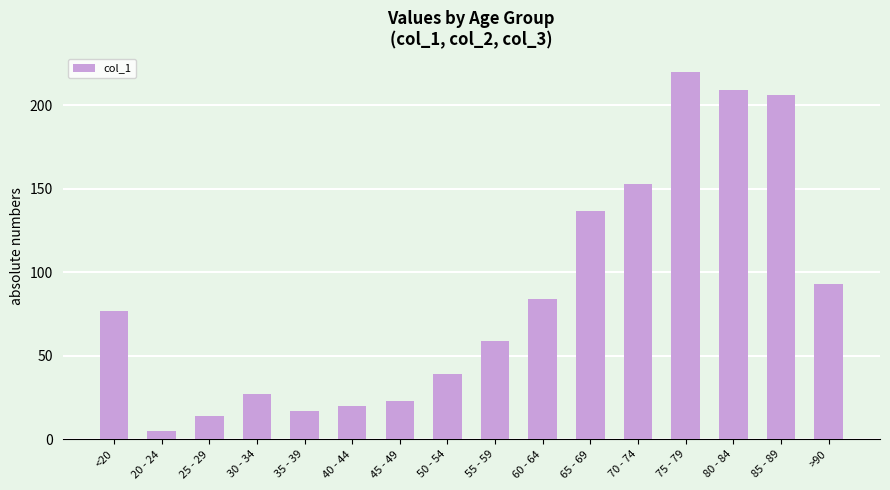

At which label is the value closest to 112?

>90